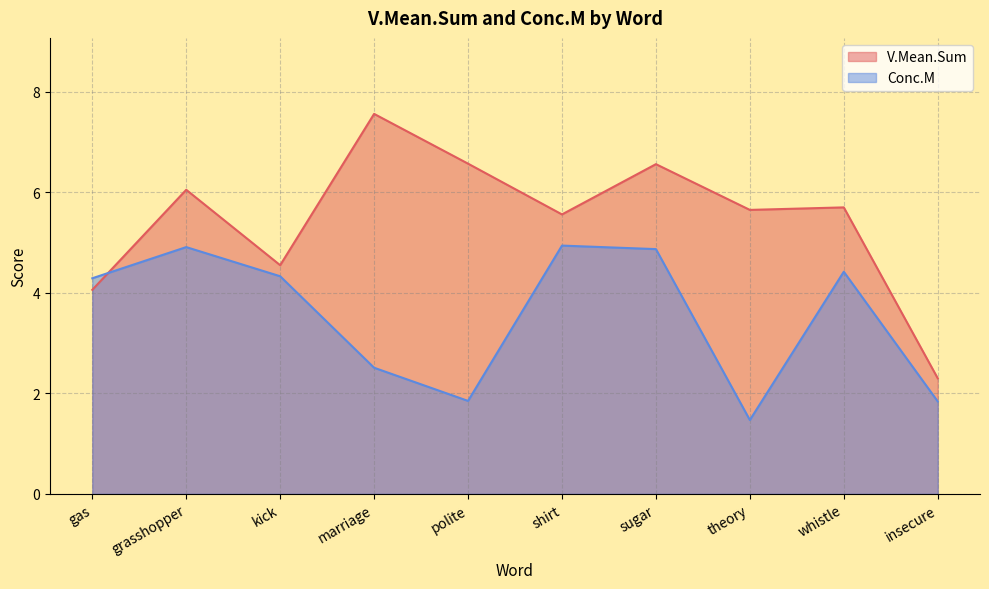

What is the sum of all V.Mean.Sum values?

54.6